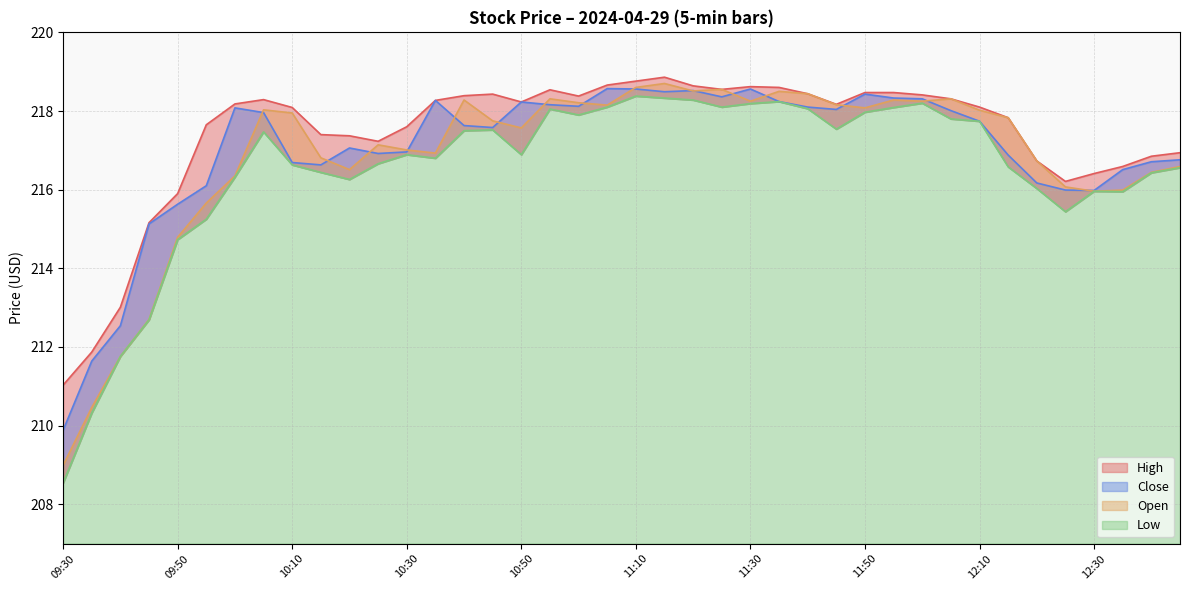

Rank the series by their average value, from lowest to highest.

Low, Open, Close, High